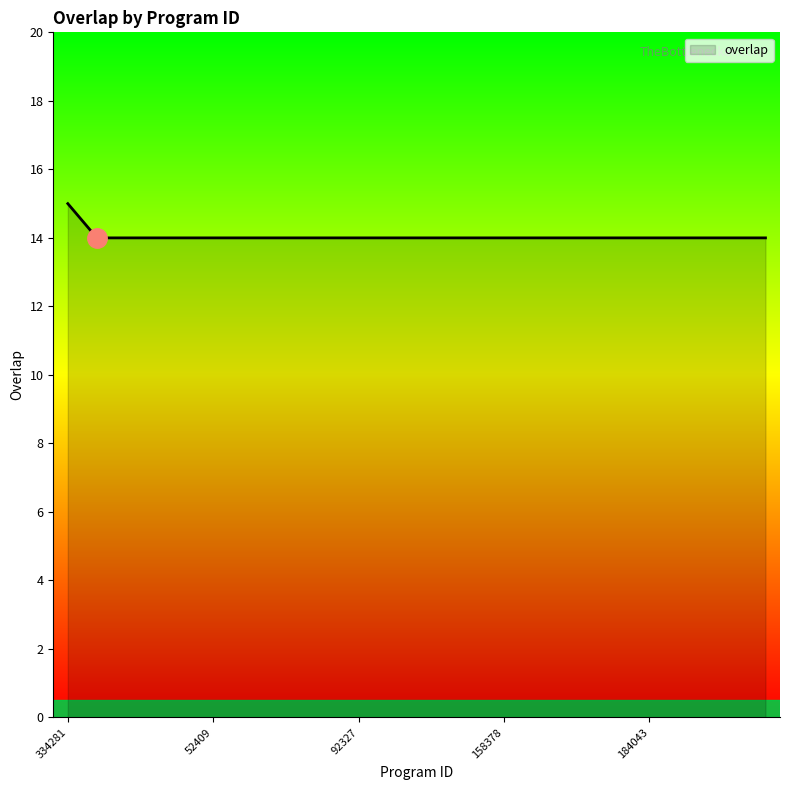

What is the difference between the maximum and second lowest values?

1